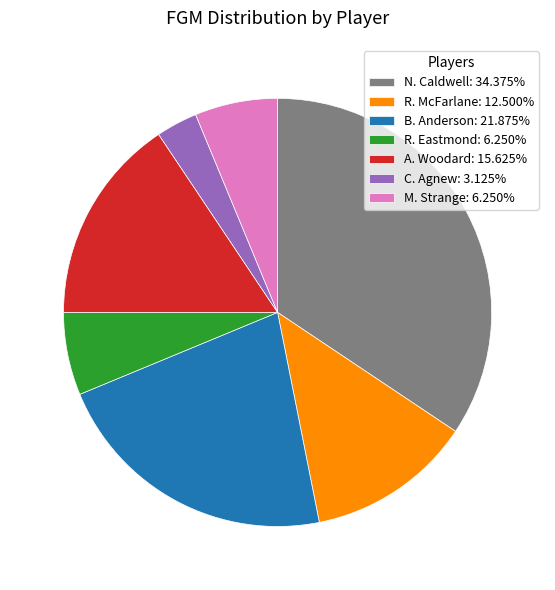

Does any single category account for the majority?

No